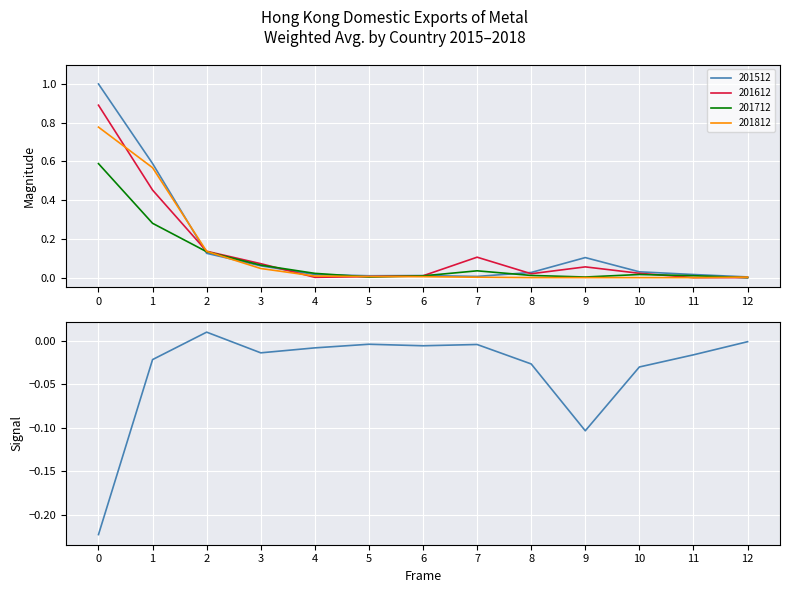

How many points are higher than both their immediate neighbors (excluding endpoints)?

3